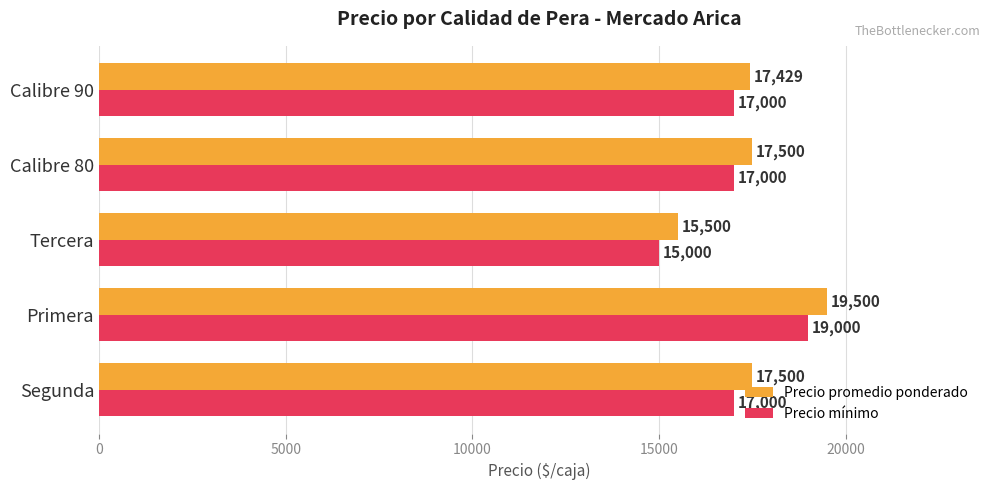

Read the Precio promedio ponderado value at Tercera.

15500